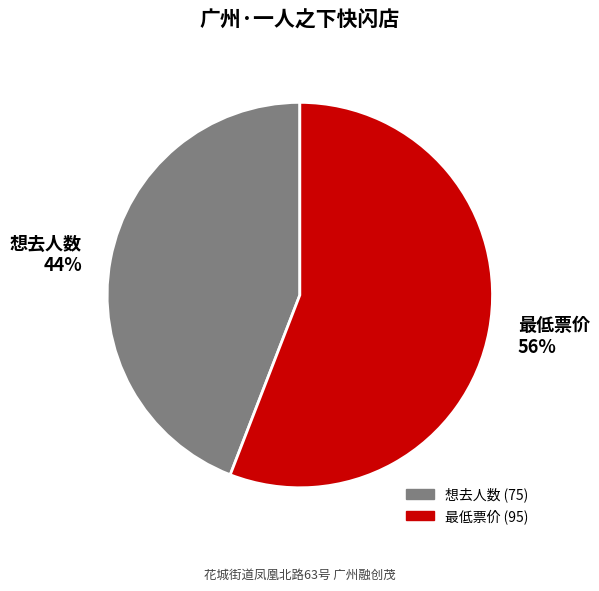

How many slices are in this pie chart?

2